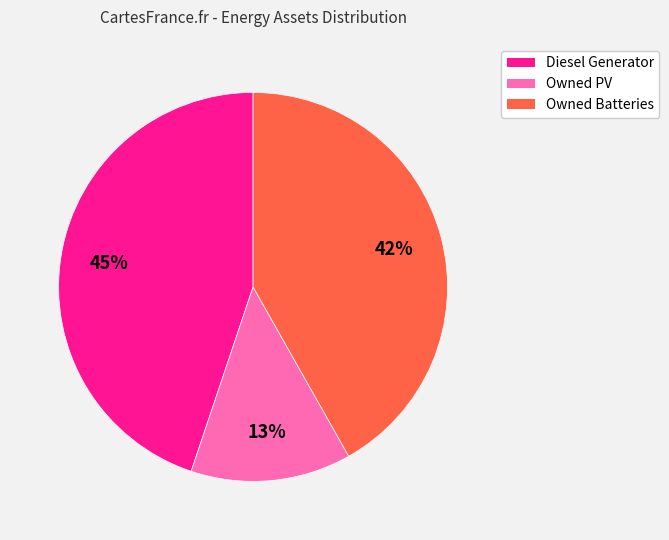

What percentage is the Owned PV slice, to the nearest percent?

13%